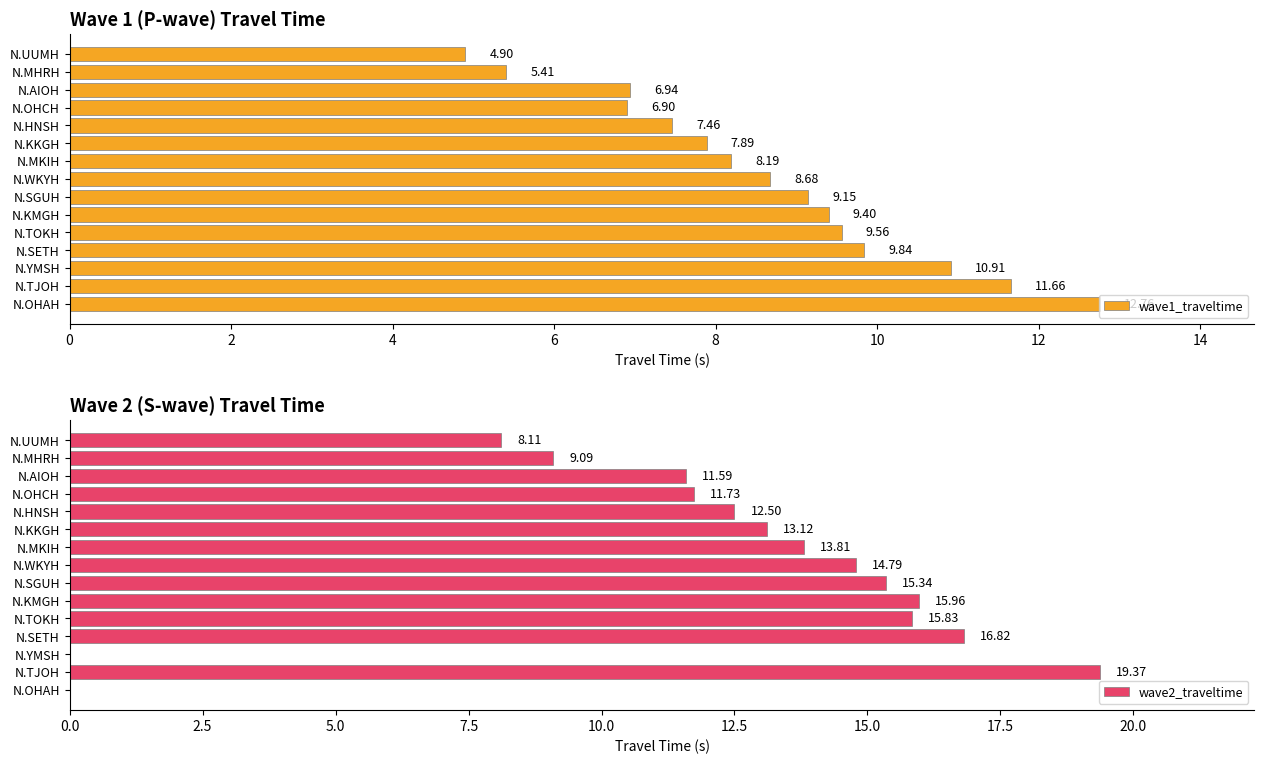

At how many categories does at least one series exceed 13?

8